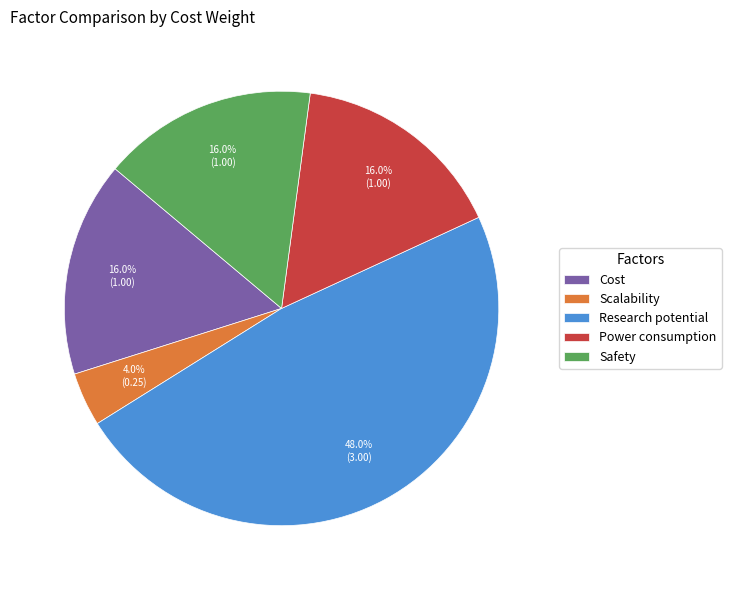

Count the number of slices in the pie.

5